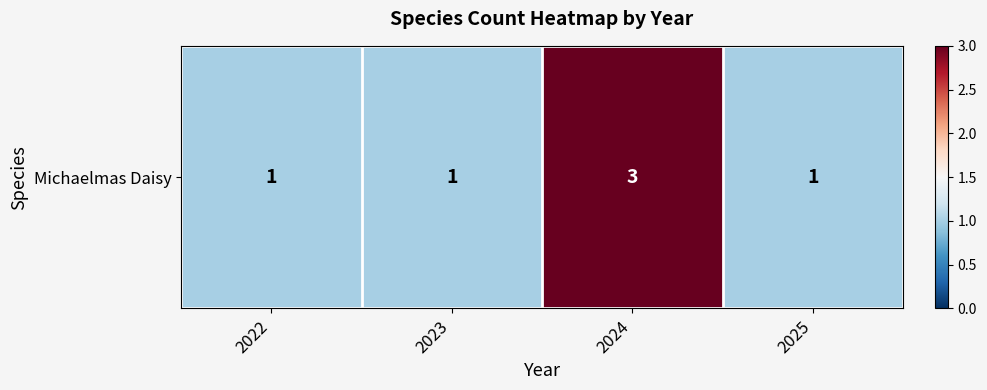

Count the number of categories in the chart.

4